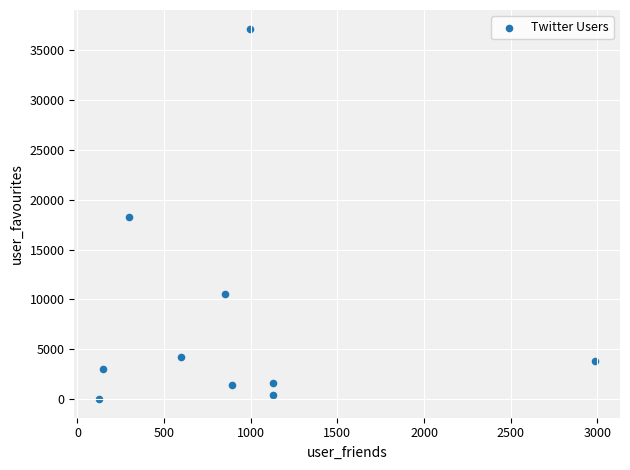

What is the range of Y values (max minus min)?

37144